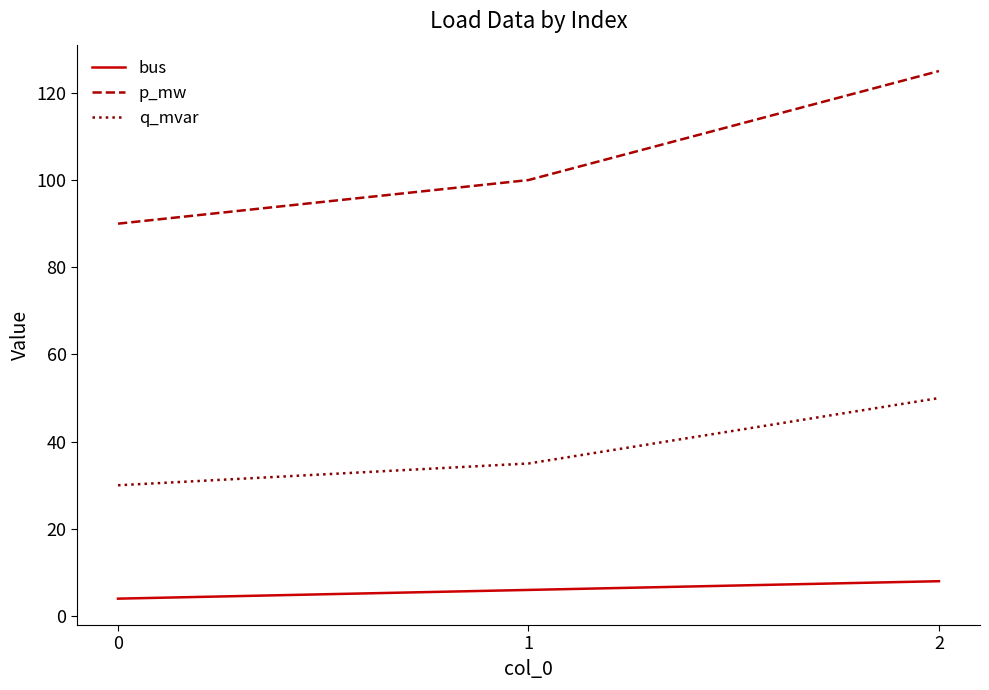

Rank the series by their average value, from highest to lowest.

p_mw, q_mvar, bus